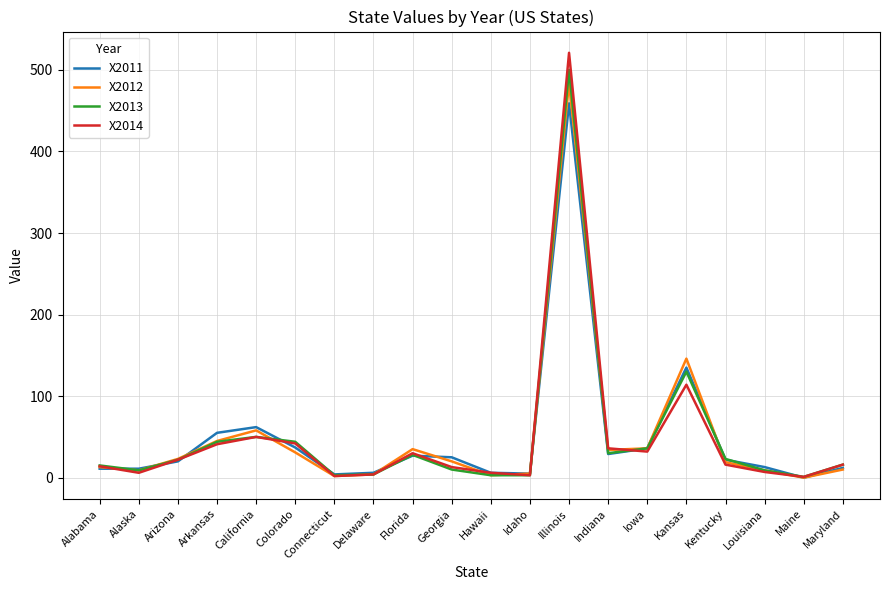

What is the difference between the highest and lowest values at Iowa?

4